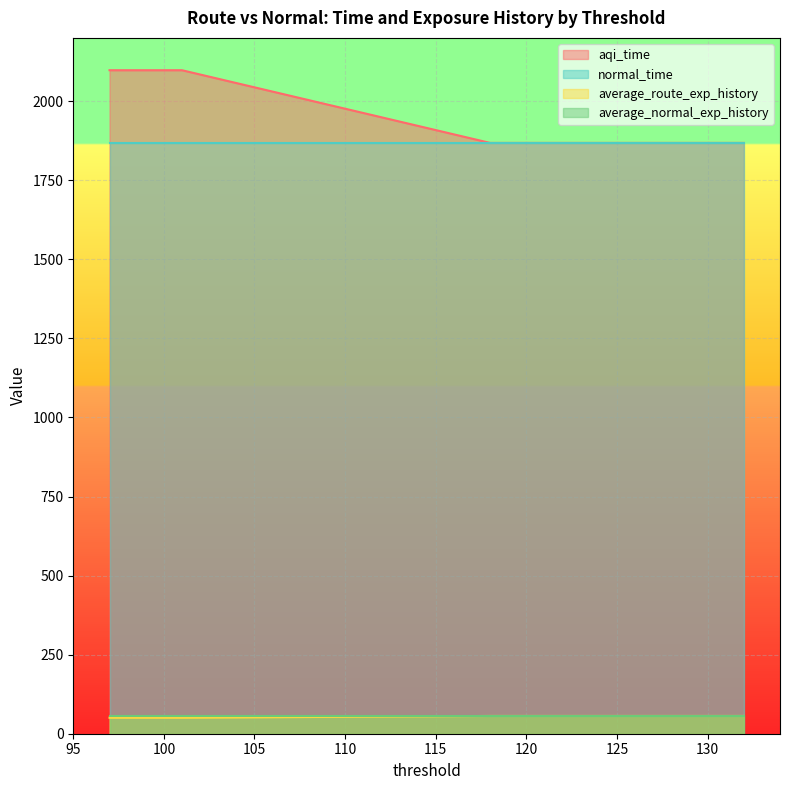

What are all the series names shown in the legend?

aqi_time, normal_time, average_route_exp_history, average_normal_exp_history